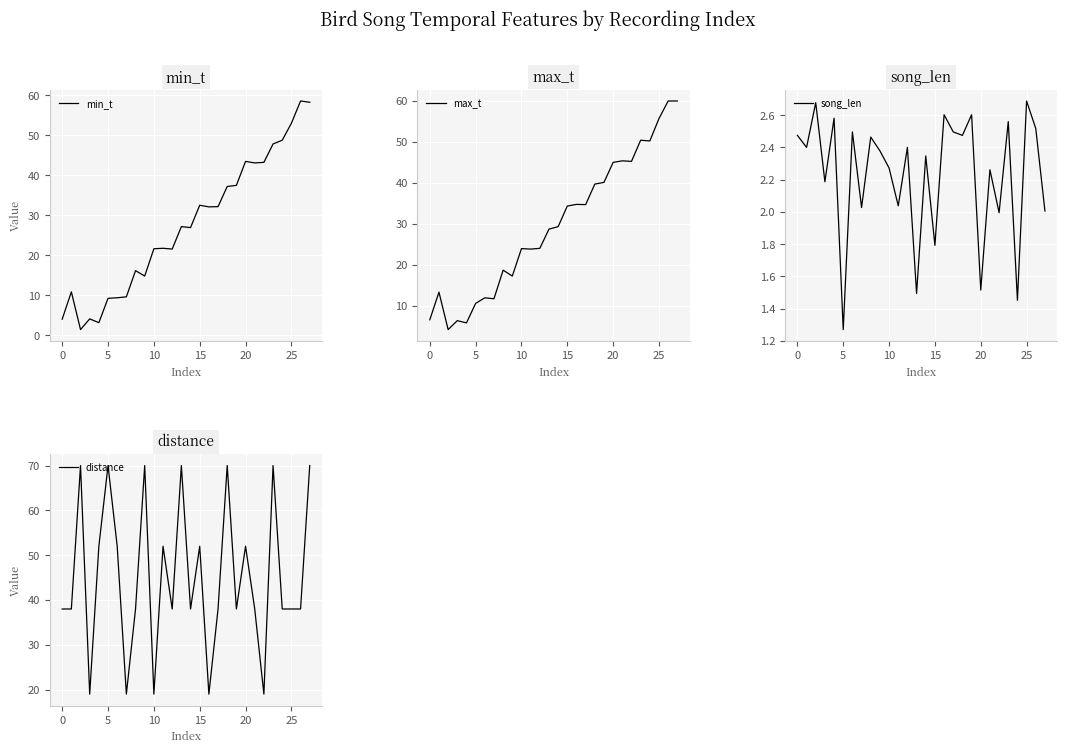

What is the approximate value of min_t at 24?

48.8